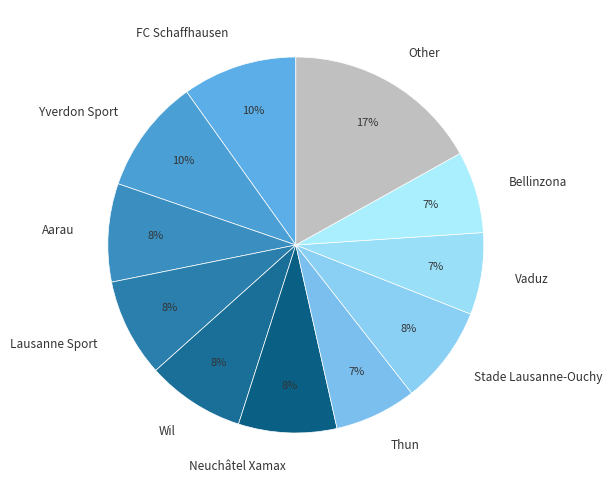

Is it true that FC Schaffhausen is 10% of the pie?

True